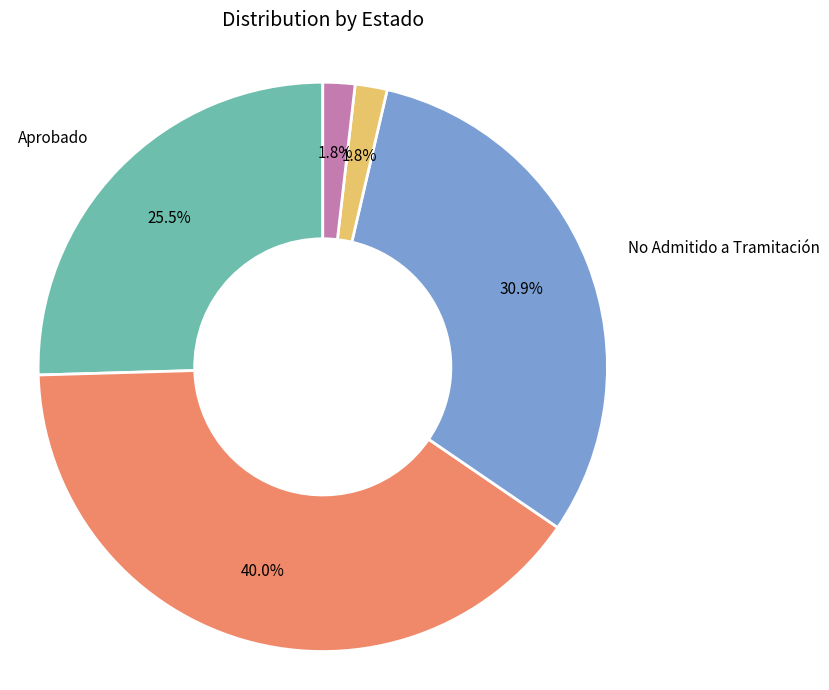

Does any single category account for the majority?

No